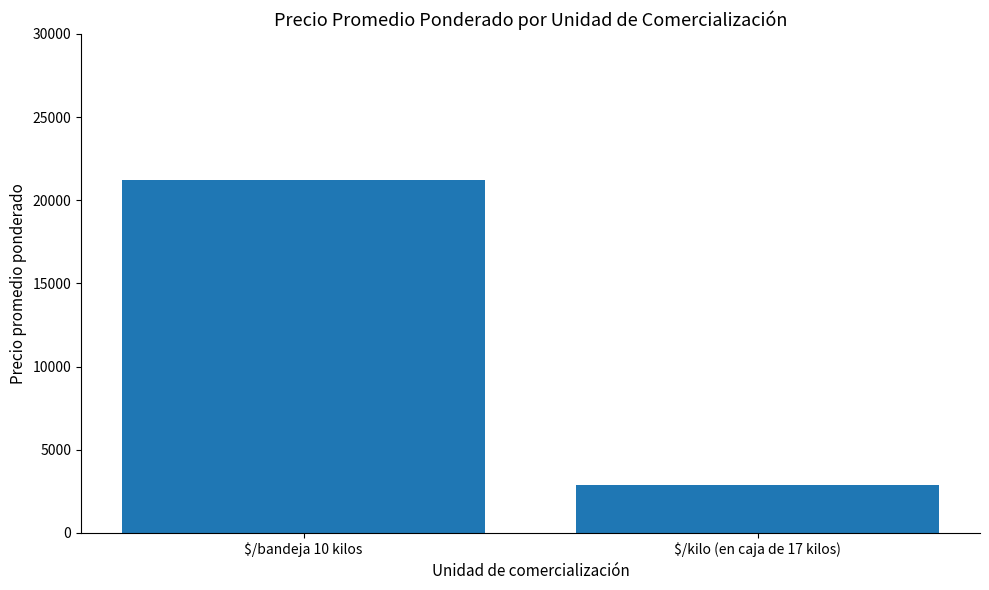

Are the bars grouped side by side (vs. stacked)?

No